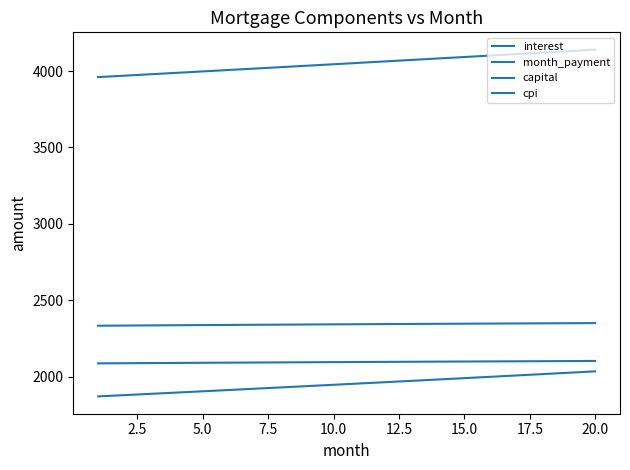

Count the number of data series in this chart.

4